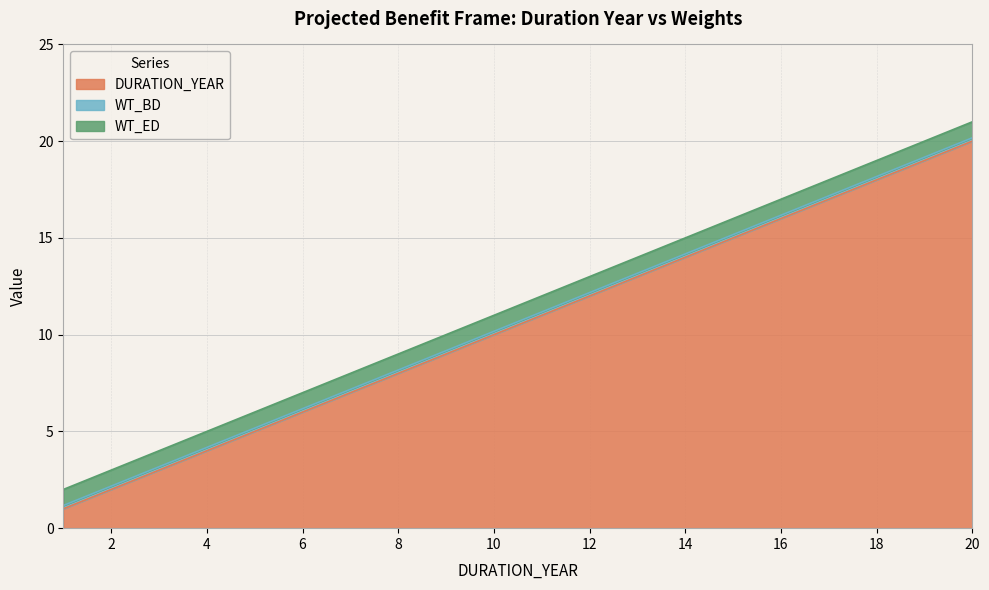

At how many categories does at least one series exceed 15?

5